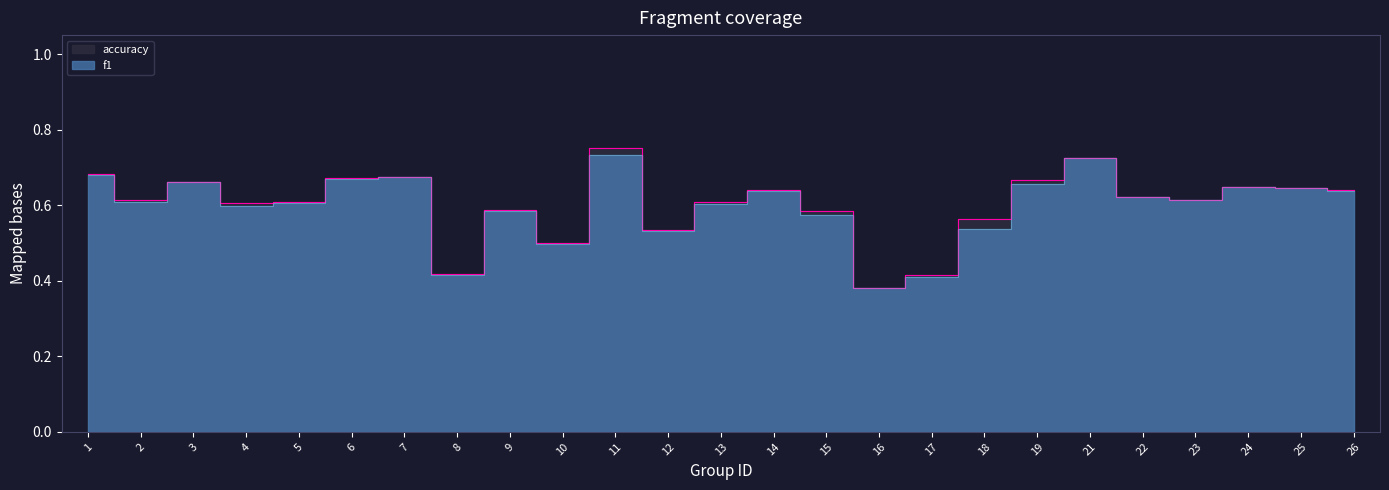

True or false: accuracy has more than 1 points higher than both neighbors.

True